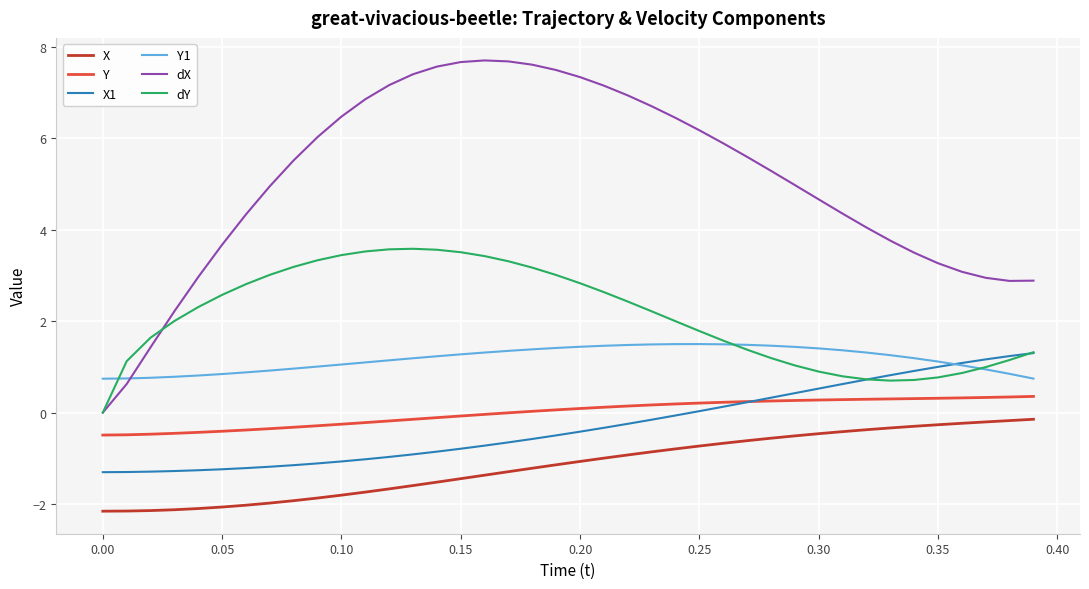

What is the greatest value displayed?

7.7